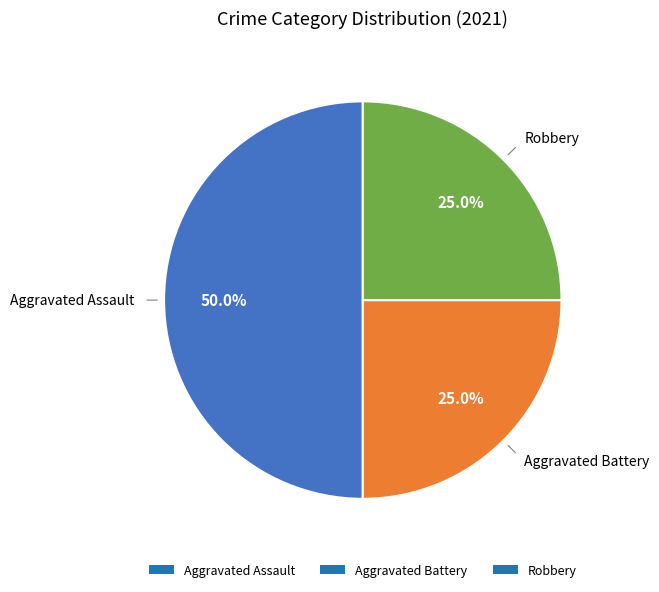

Which category has the biggest portion of the pie?

Aggravated Assault